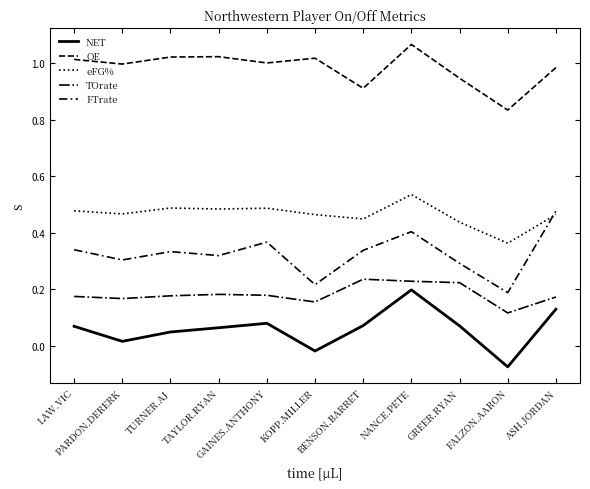

Is it true that eFG% equals 0.2 at KOPP.MILLER?

False